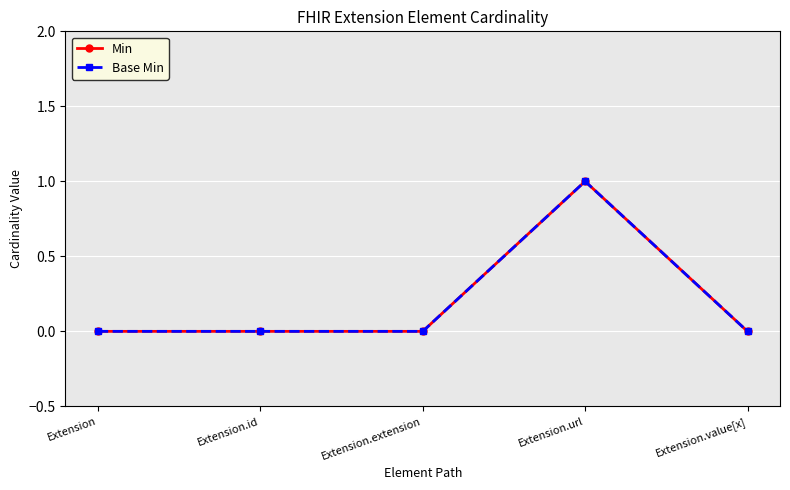

Reading left to right, extract all data points from this chart.

Min: 0	0	0	1	0
Base Min: 0	0	0	1	0